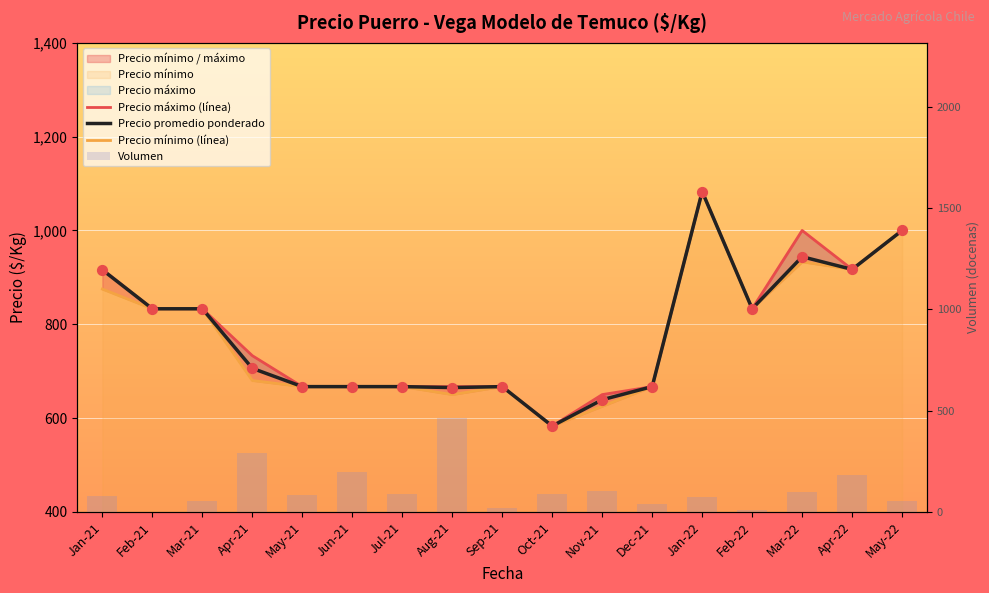

At how many categories does at least one series exceed 890?

5